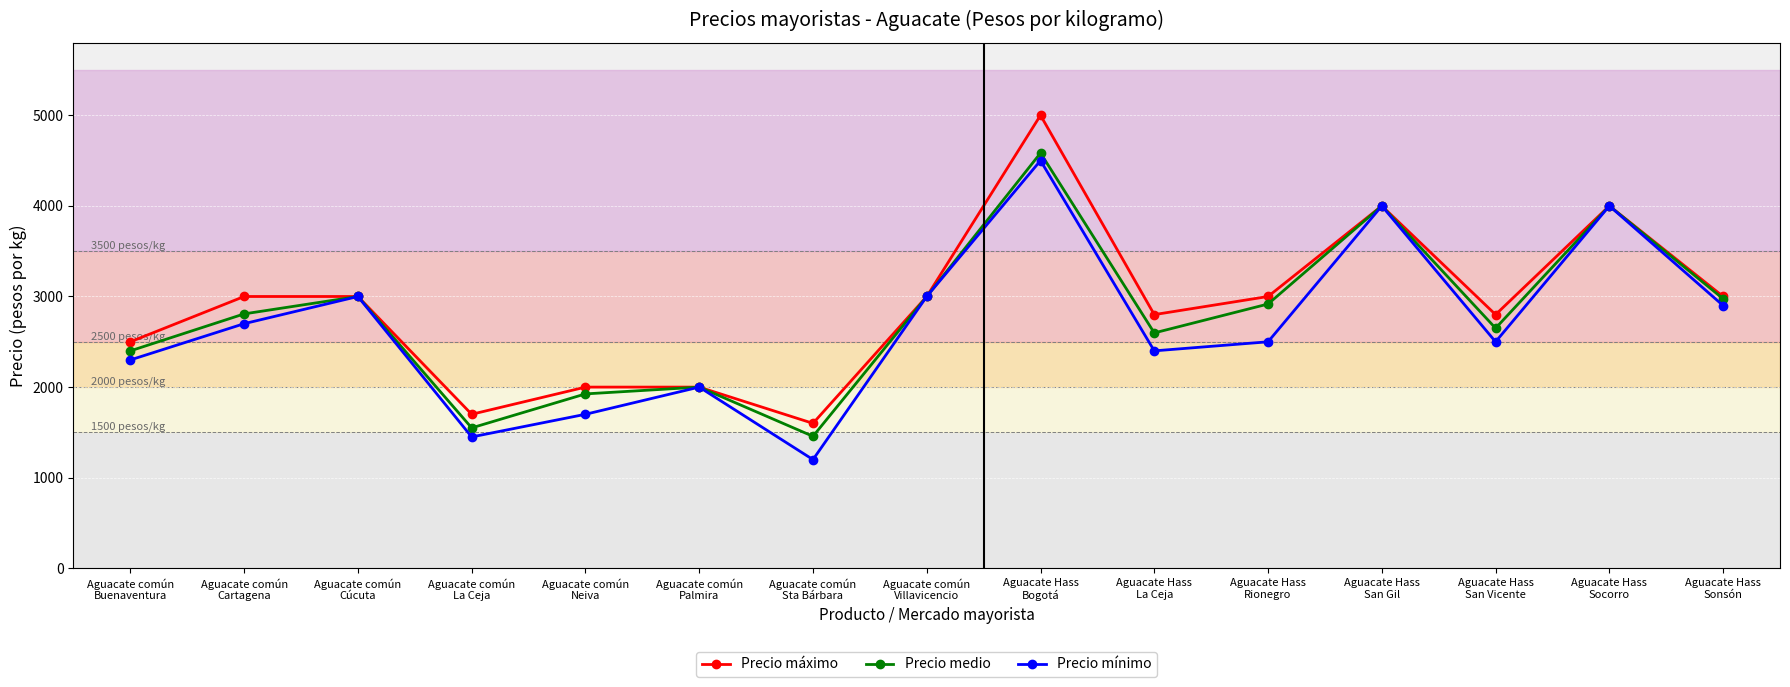

Where is the first local maximum for Precio medio?

Aguacate común
Cúcuta